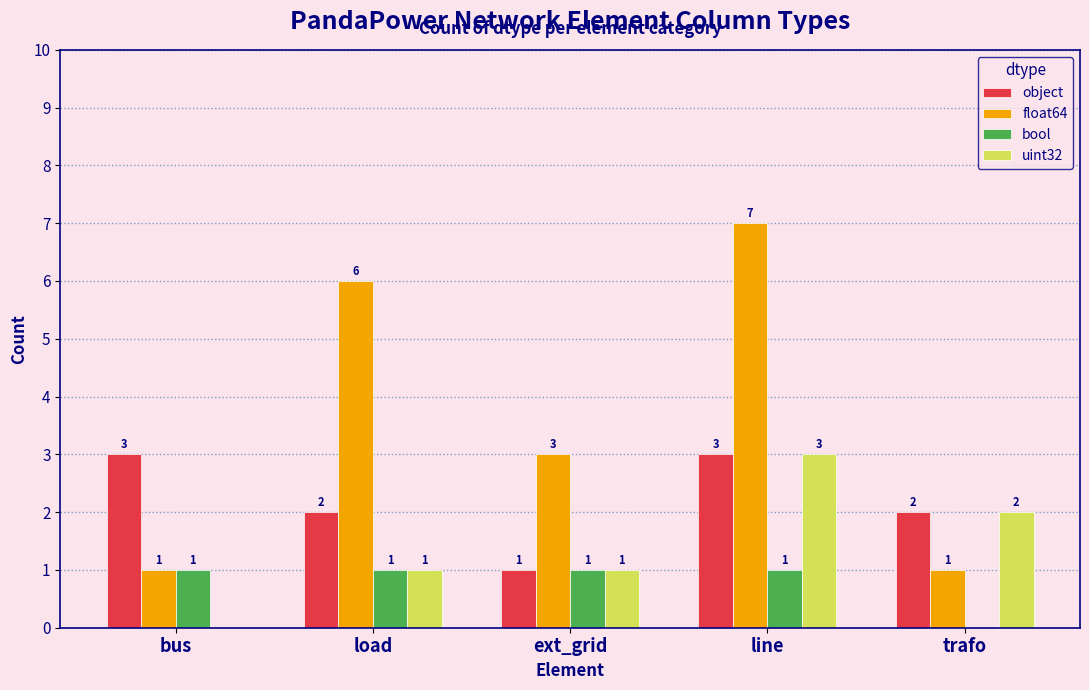

The value of object at ext_grid is 1. True or false?

True